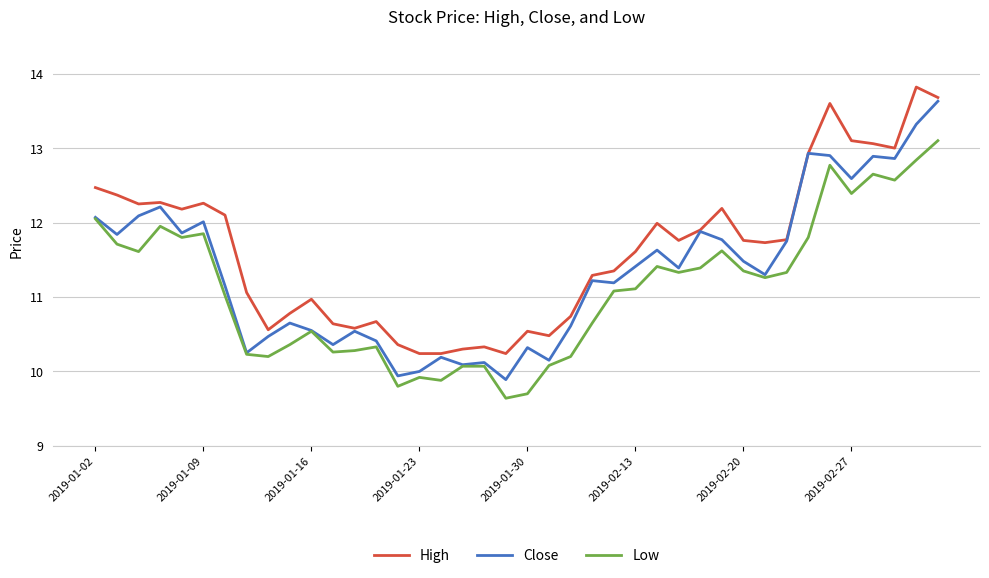

What is the smallest value displayed?

9.6